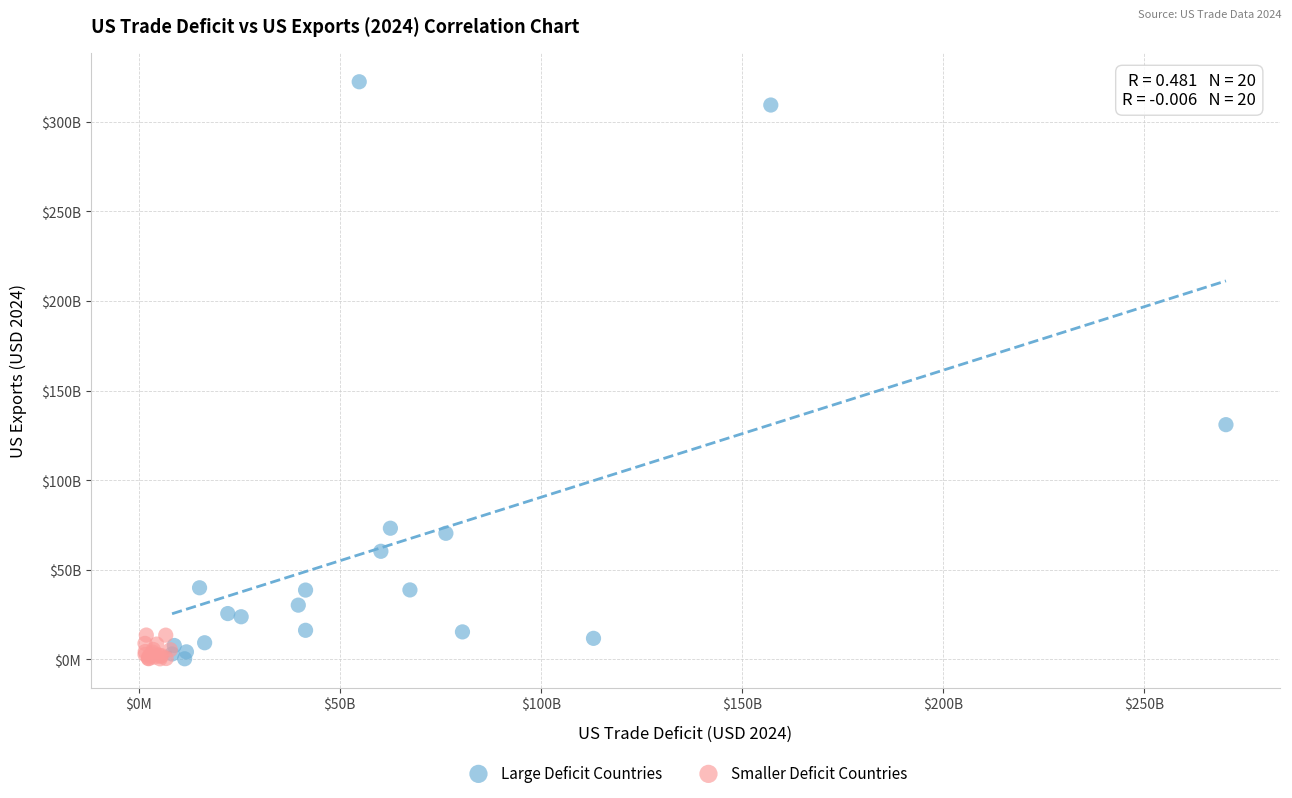

What are all the series names shown in the legend?

Large Deficit Countries, Smaller Deficit Countries